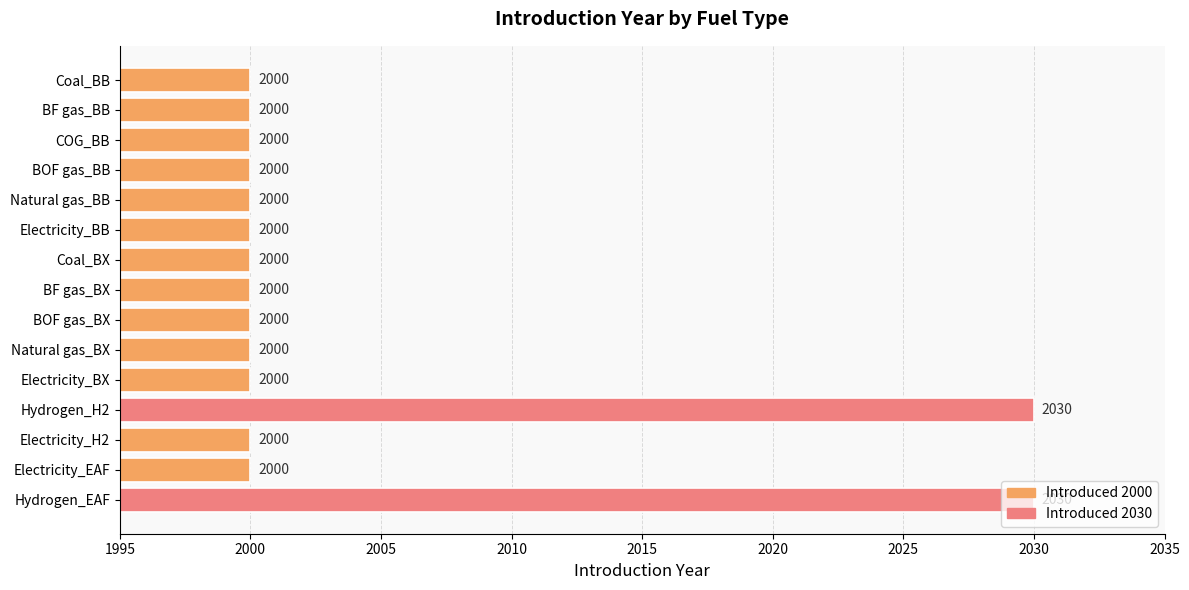

Is it true that the value at BF gas_BX is 2000?

True